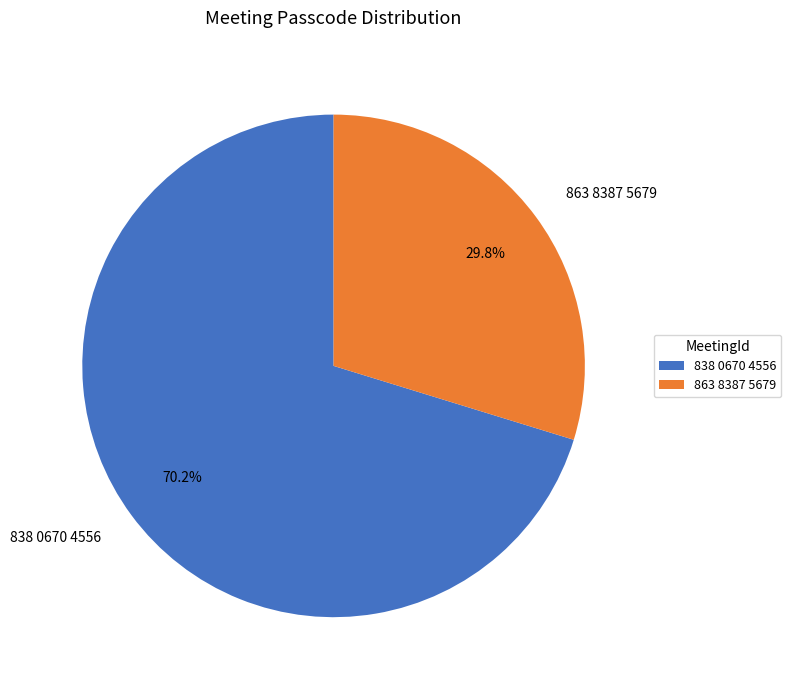

To the nearest percent, what is the difference between the largest and smallest slice percentages?

40%